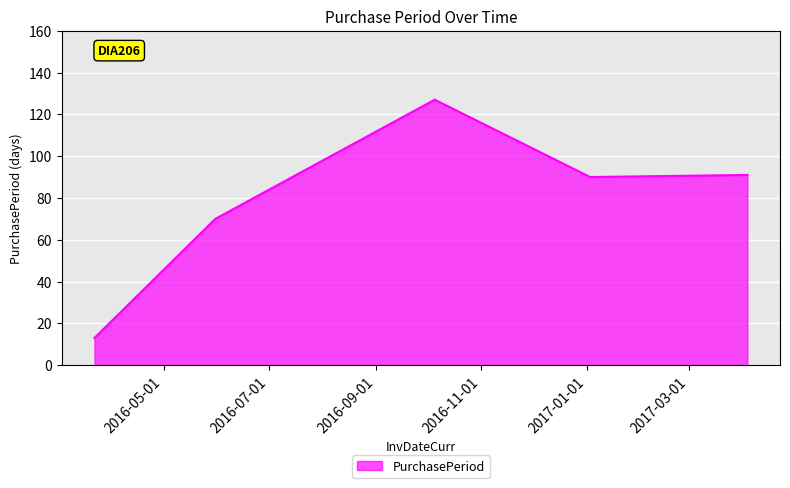

What is the difference between the maximum and minimum values?

114